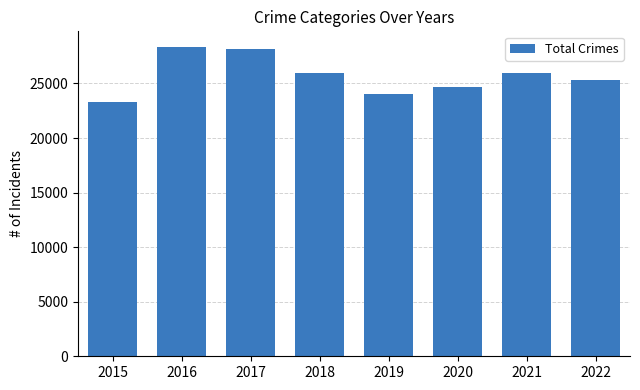

Is it true that the value at 2022 is 25363?

True